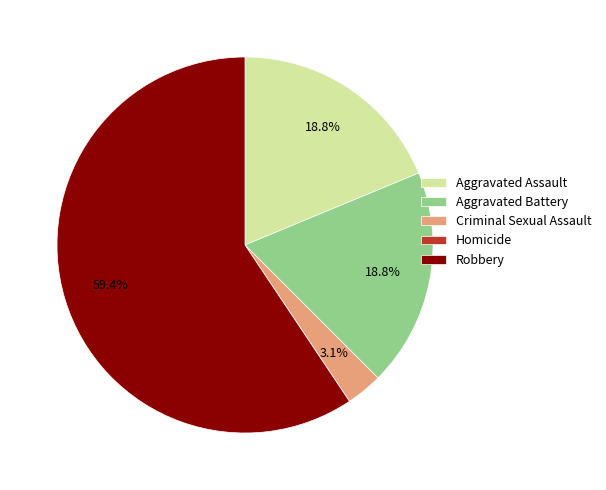

Do Robbery and Aggravated Battery together represent more than half of the pie?

Yes